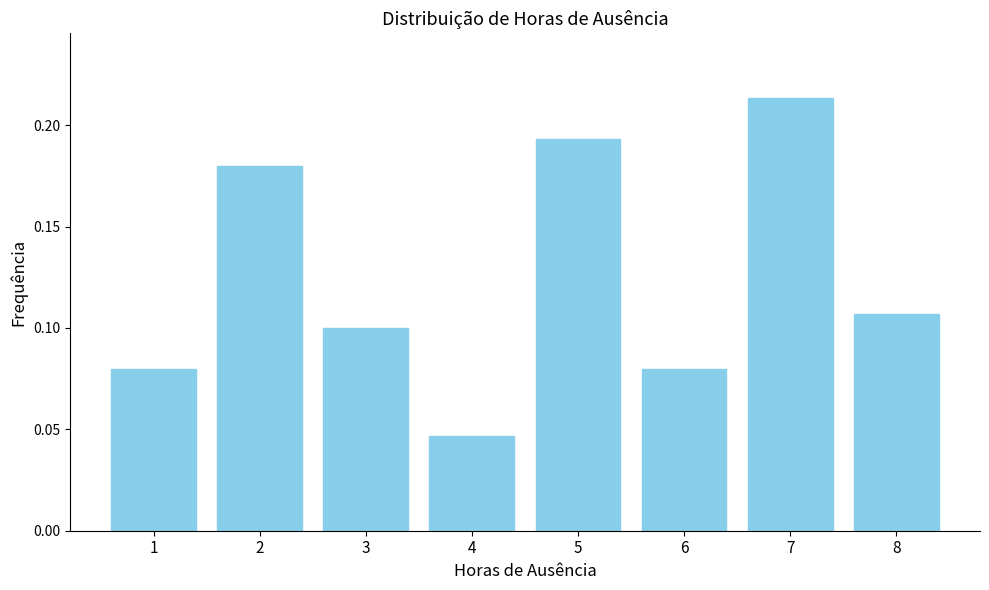

Is it true that the value at 5 is 0.3?

False